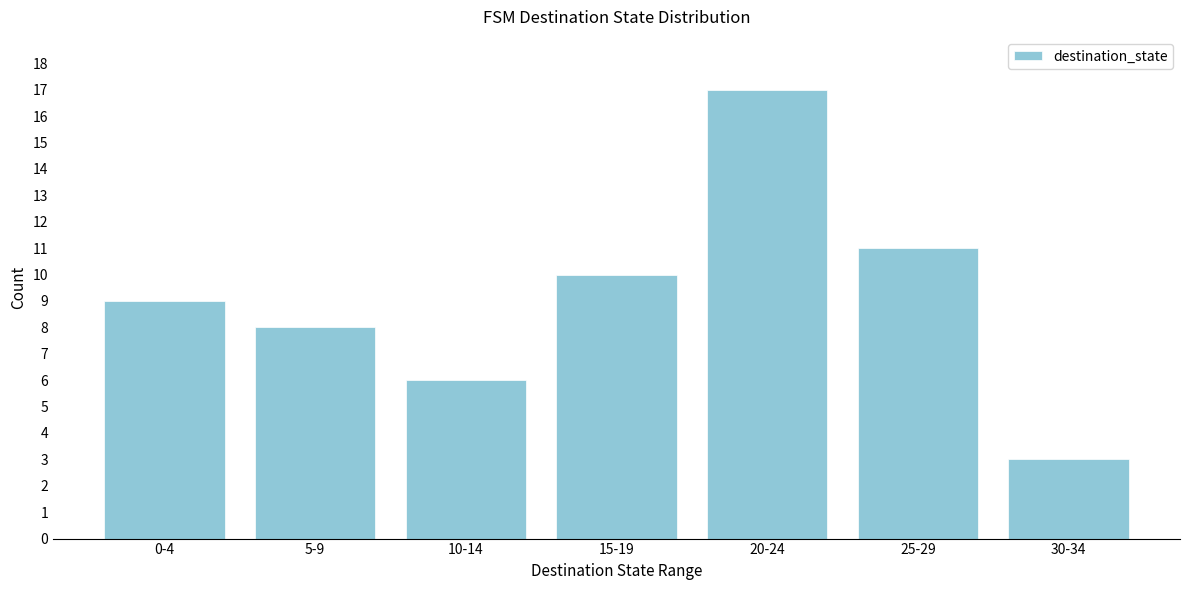

Reading left to right, what are all the values shown in this chart?

0-4=9	5-9=8	10-14=6	15-19=10	20-24=17	25-29=11	30-34=3